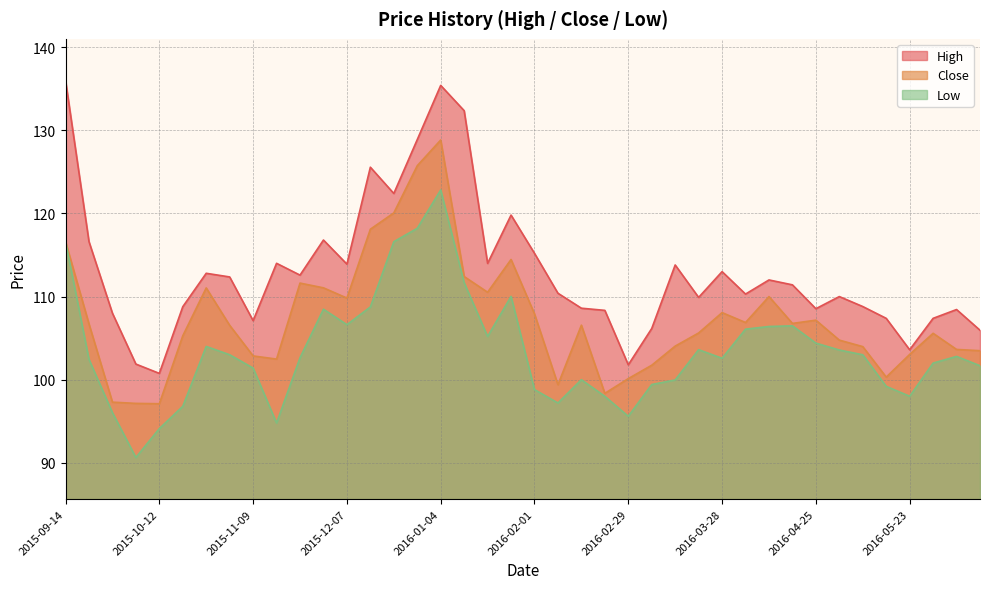

At which label does Close first exceed 106?

2015-09-14